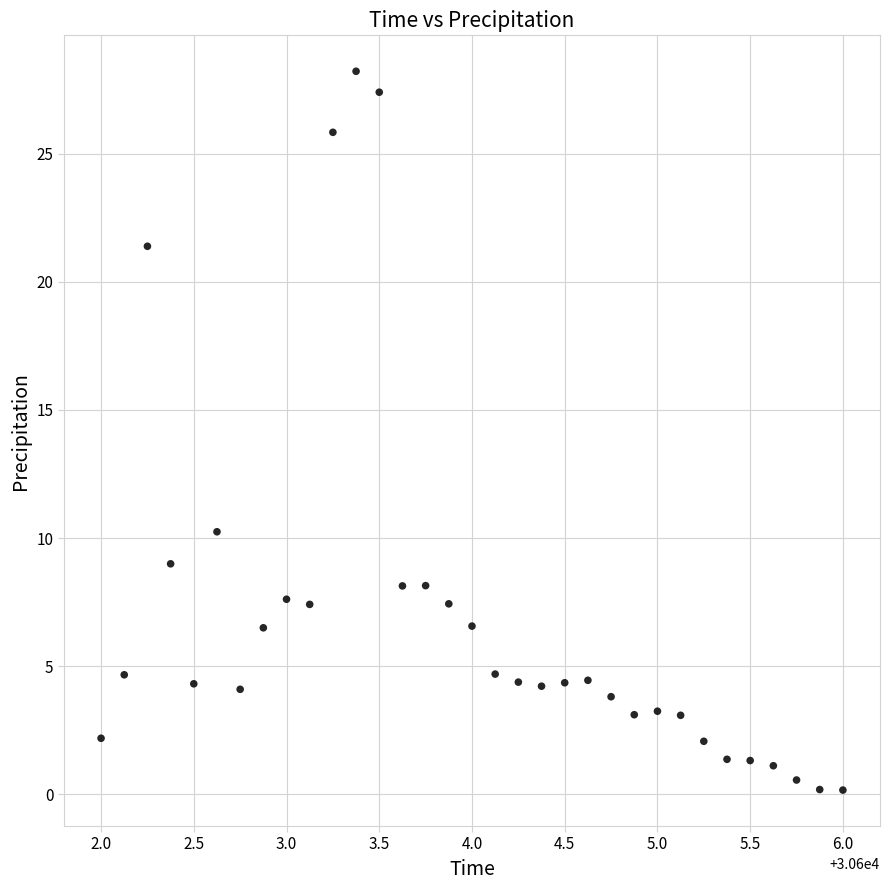

What Y value in the scatter plot is closest to 14?

10.2